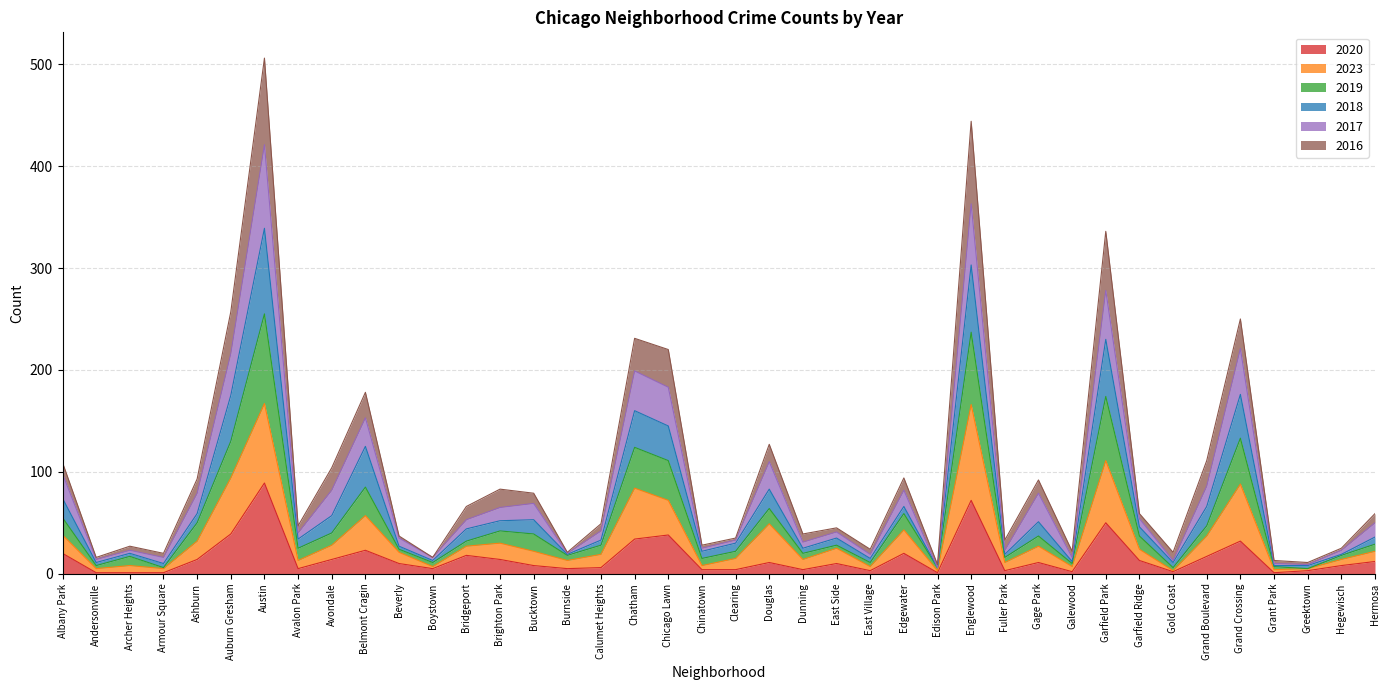

What is the sum of the 2020 values at Archer Heights and East Side?

11